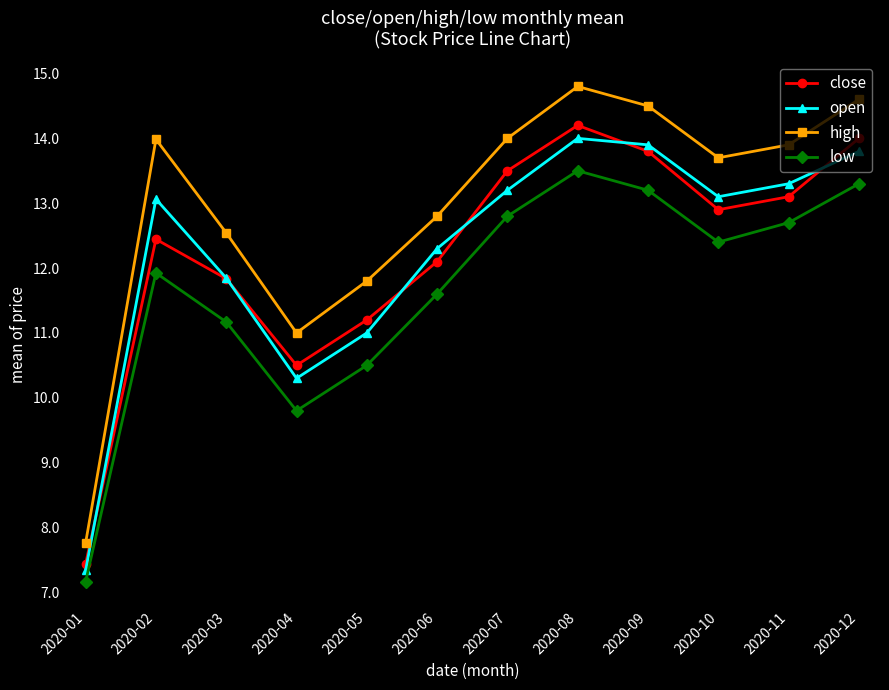

What is the lowest value of the high series?

7.8